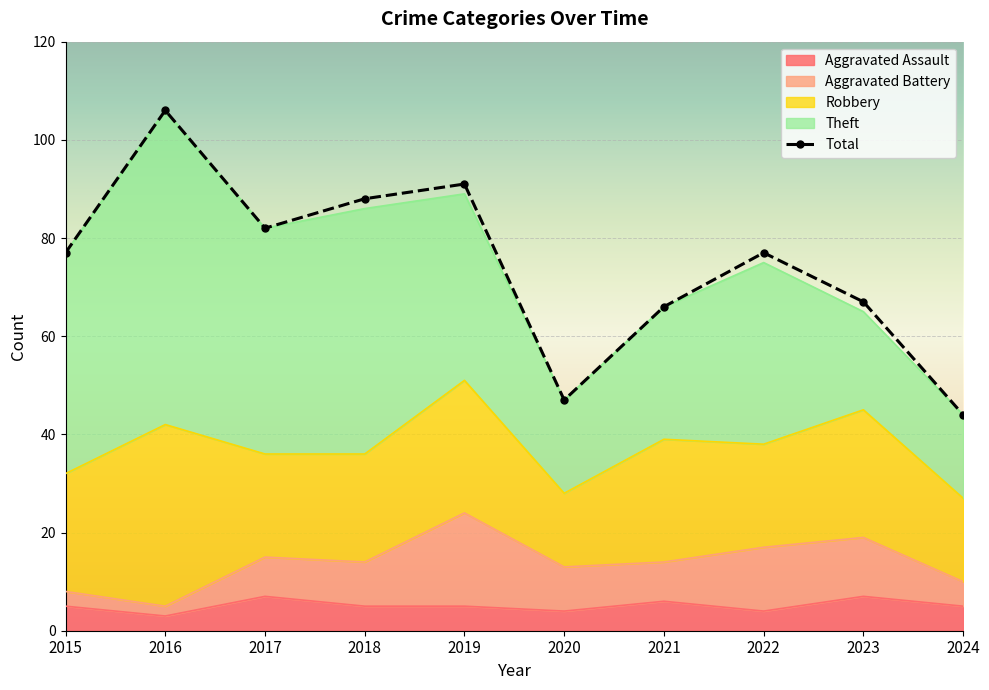

Reading left to right, extract all data points from this chart.

77	106	82	88	91	47	66	77	67	44